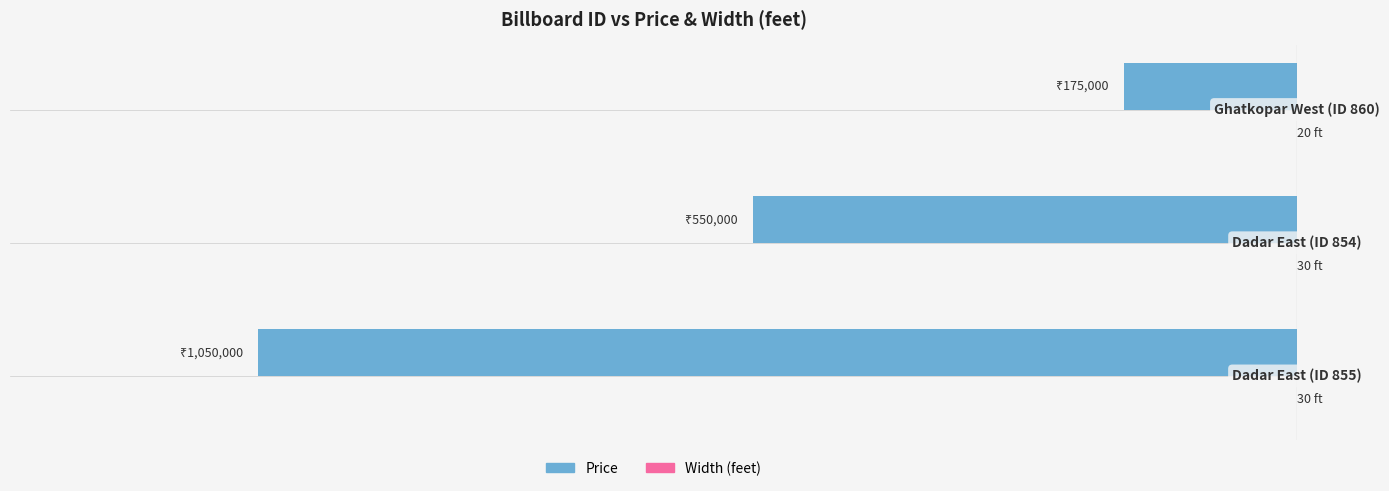

Rank the series by their average value, from lowest to highest.

Price, Width (feet)